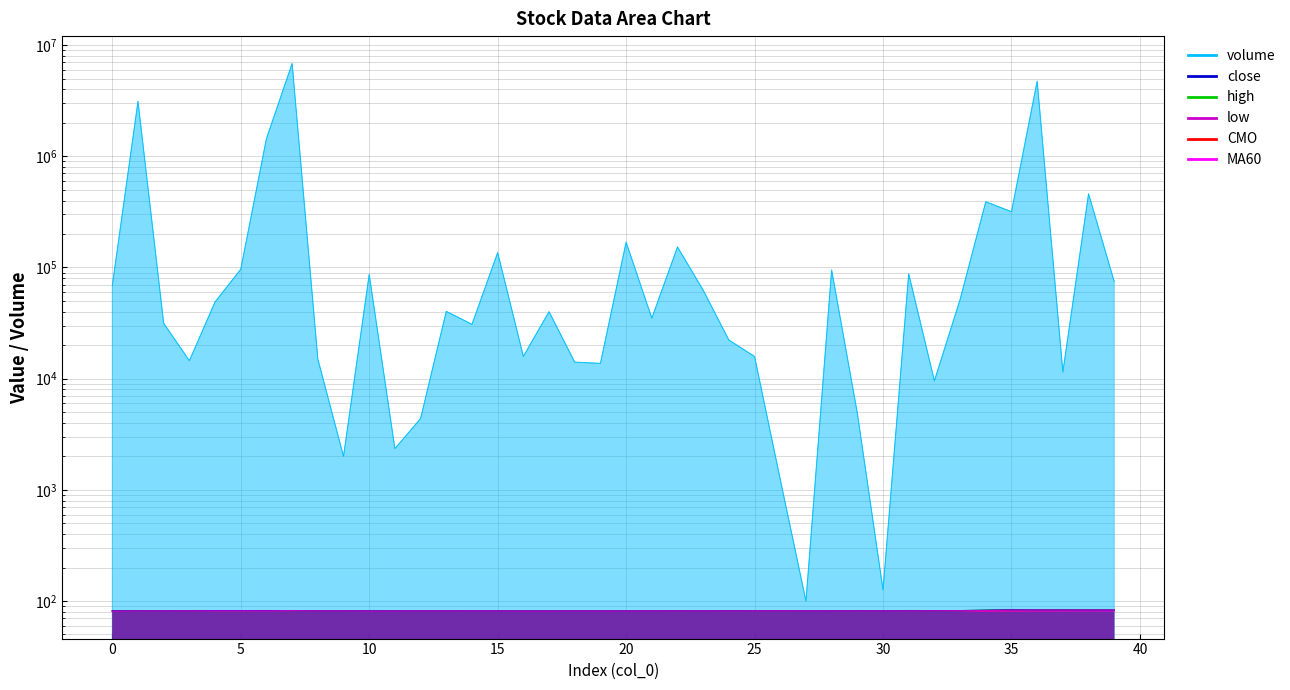

What is the difference between the CMO values at 15 and 38?

0.5